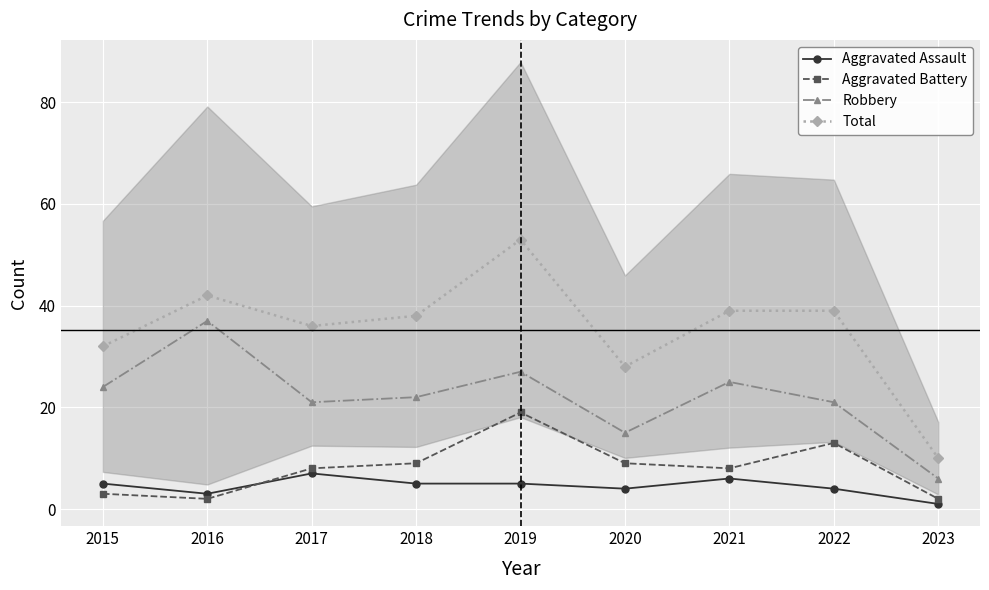

Read the Aggravated Battery value at 2019.

19